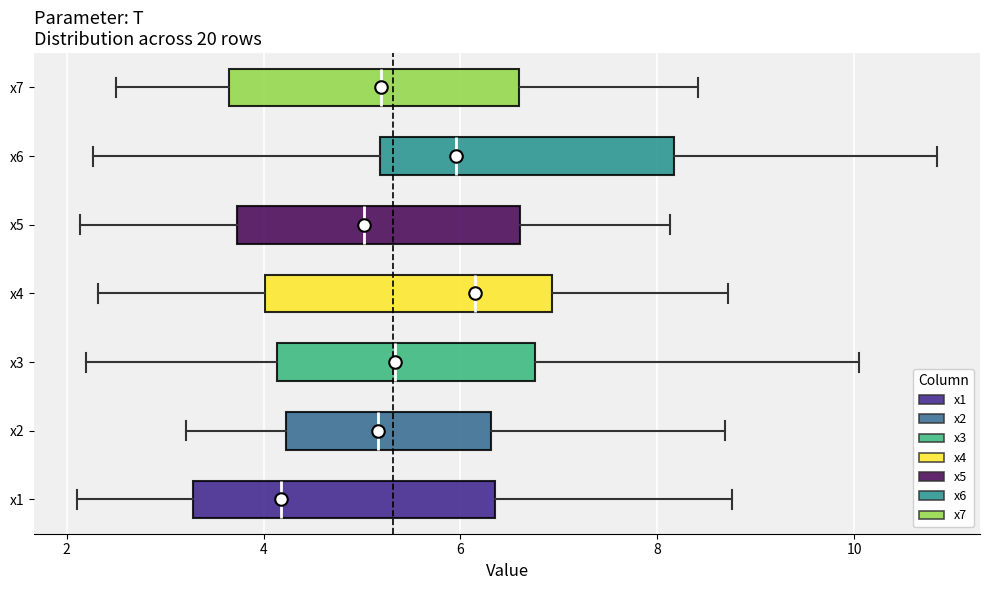

Which box's median line is the furthest to the left?

x1